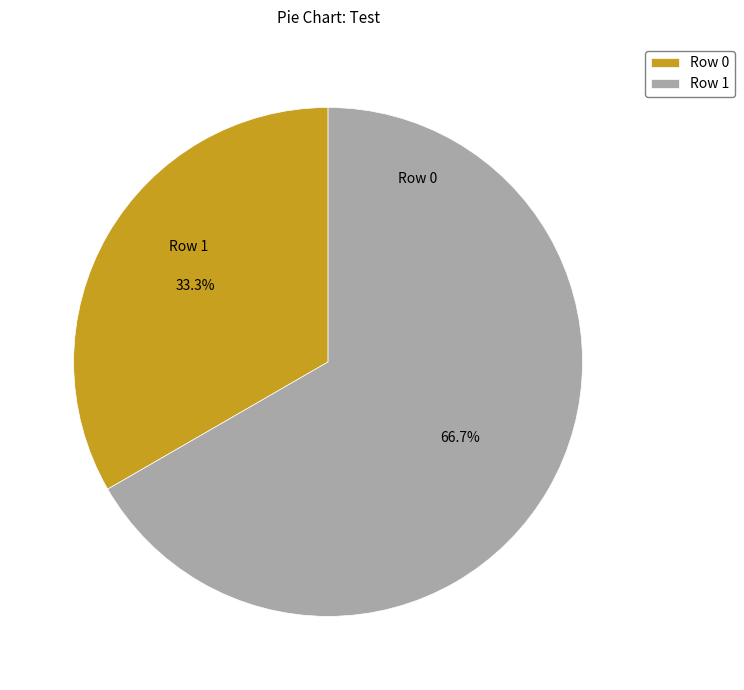

Between Row 0 and Row 1, which is larger?

Row 1